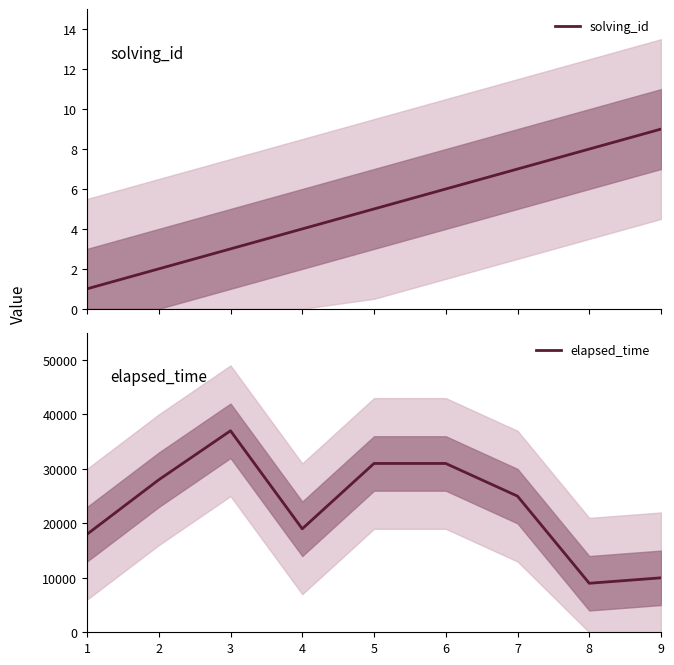

Does the chart display data point markers on the line(s)?

No